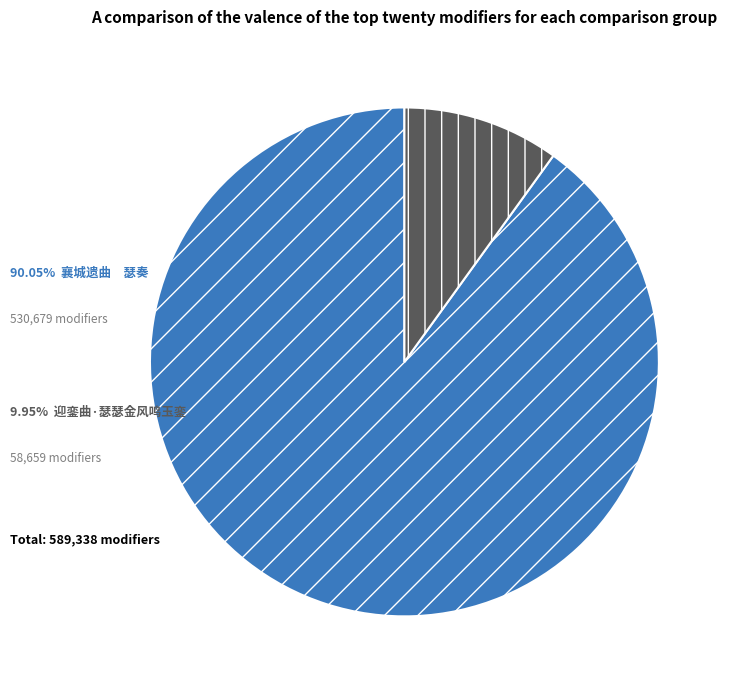

Does any single category account for the majority?

Yes